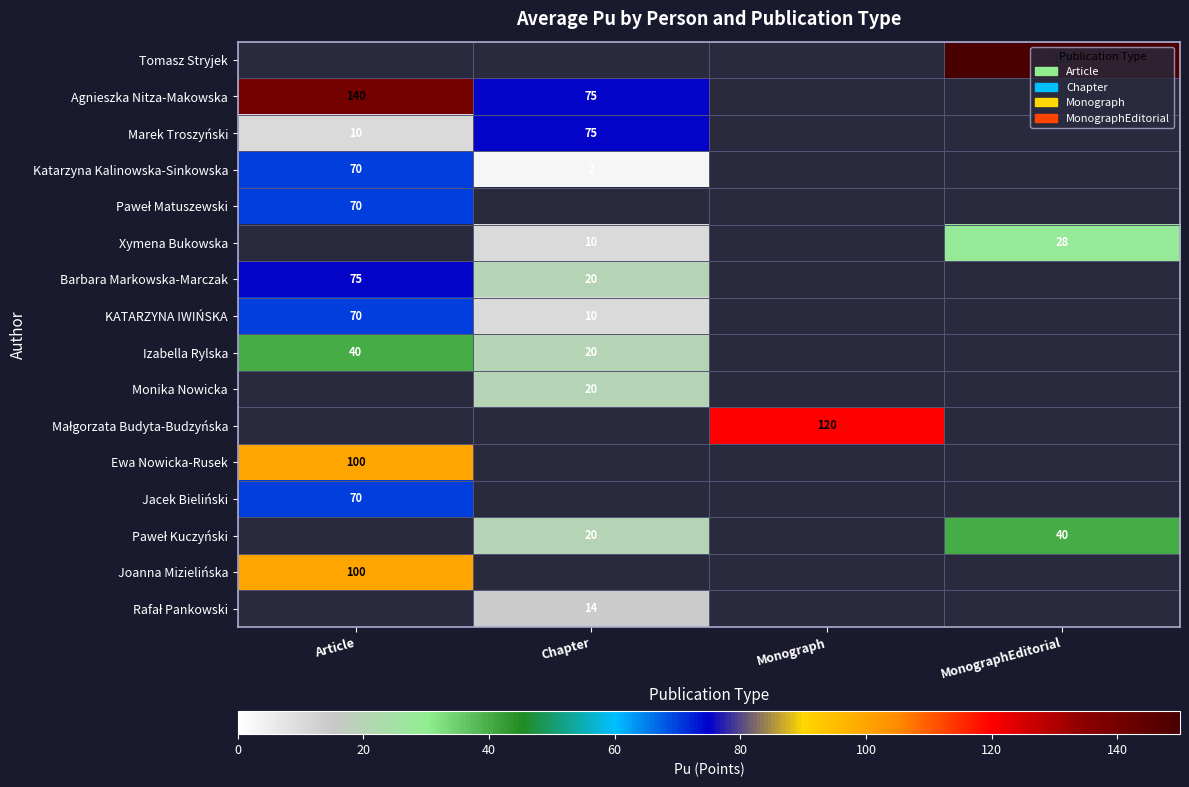

True or false: Jacek Bieliński has a value of 108 at Article.

False